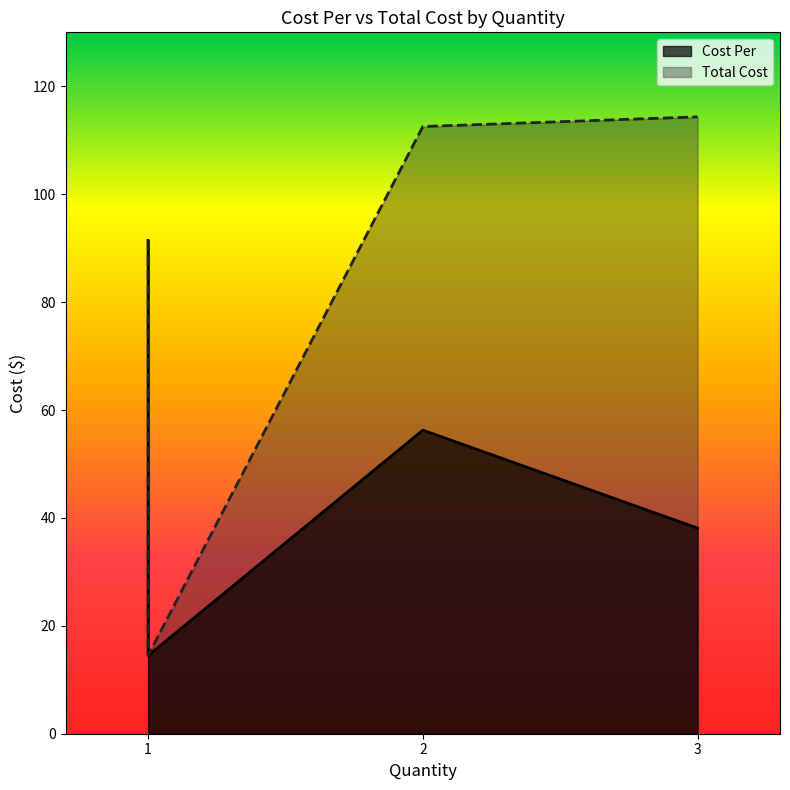

What is the minimum value shown in the chart?

14.5